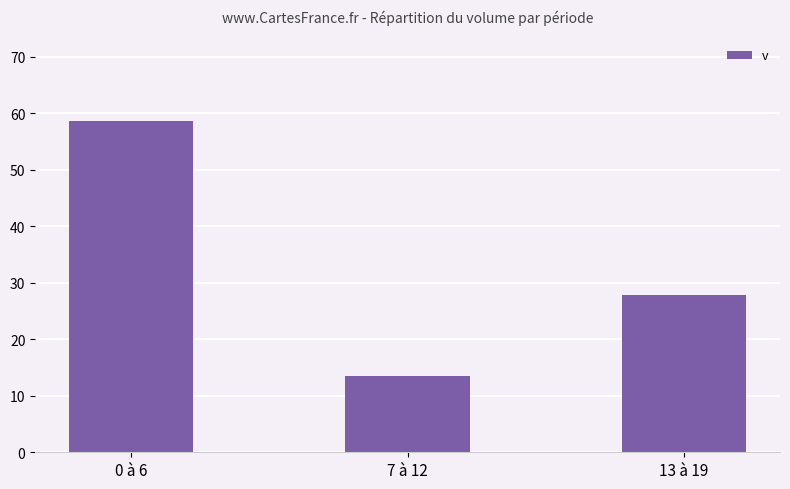

True or false: the data shows 58.6 at 0 à 6.

True